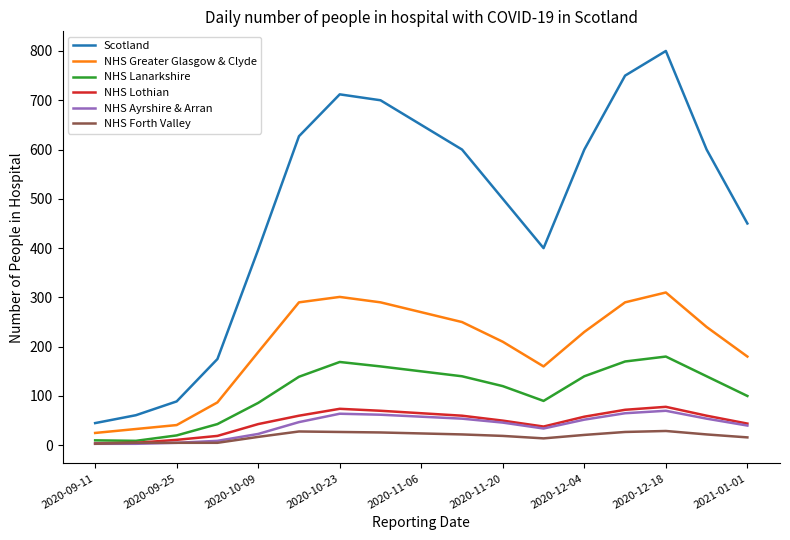

True or false: NHS Greater Glasgow & Clyde and Scotland cross at least once.

False